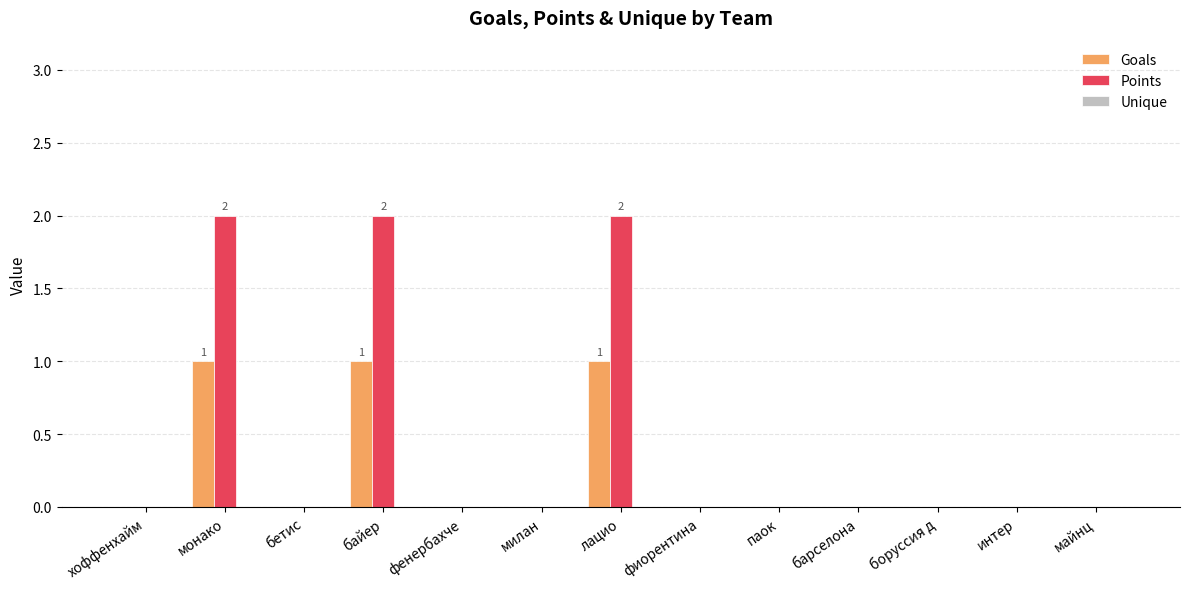

Which series has the largest total across all categories?

Points